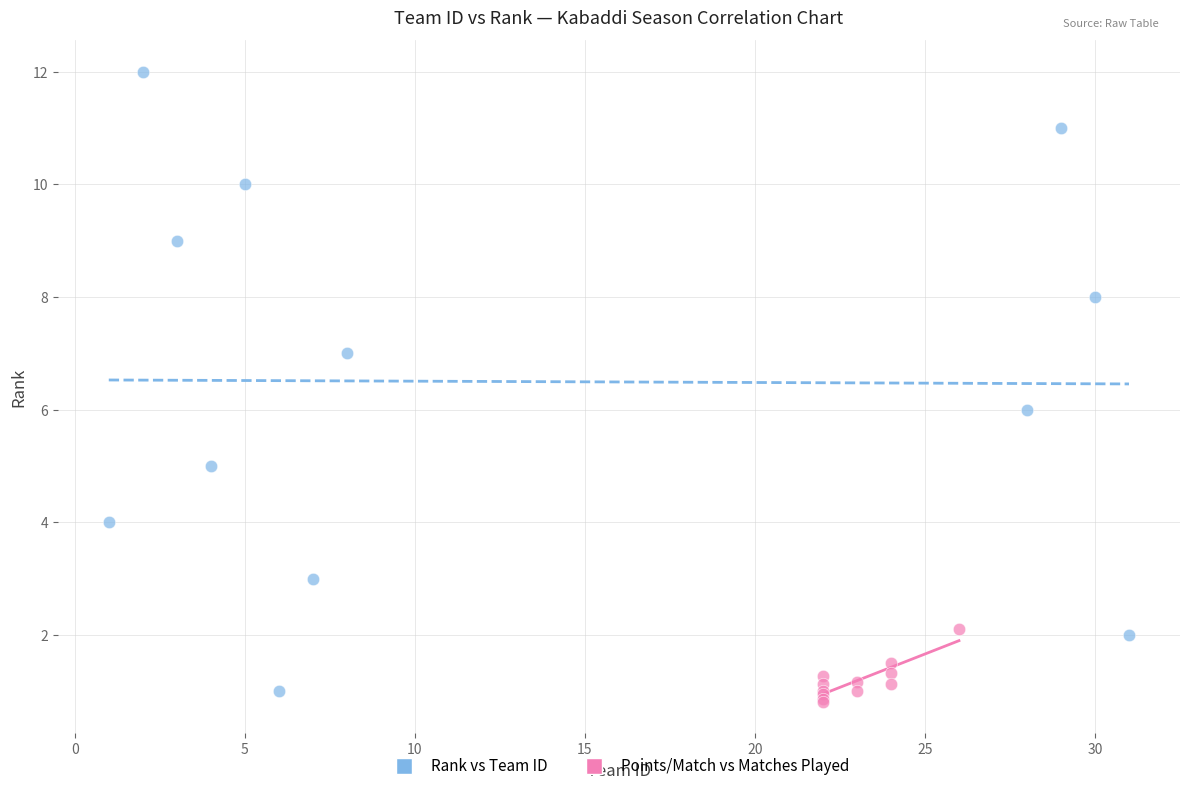

Which series reaches the maximum Y coordinate?

Rank vs Team ID